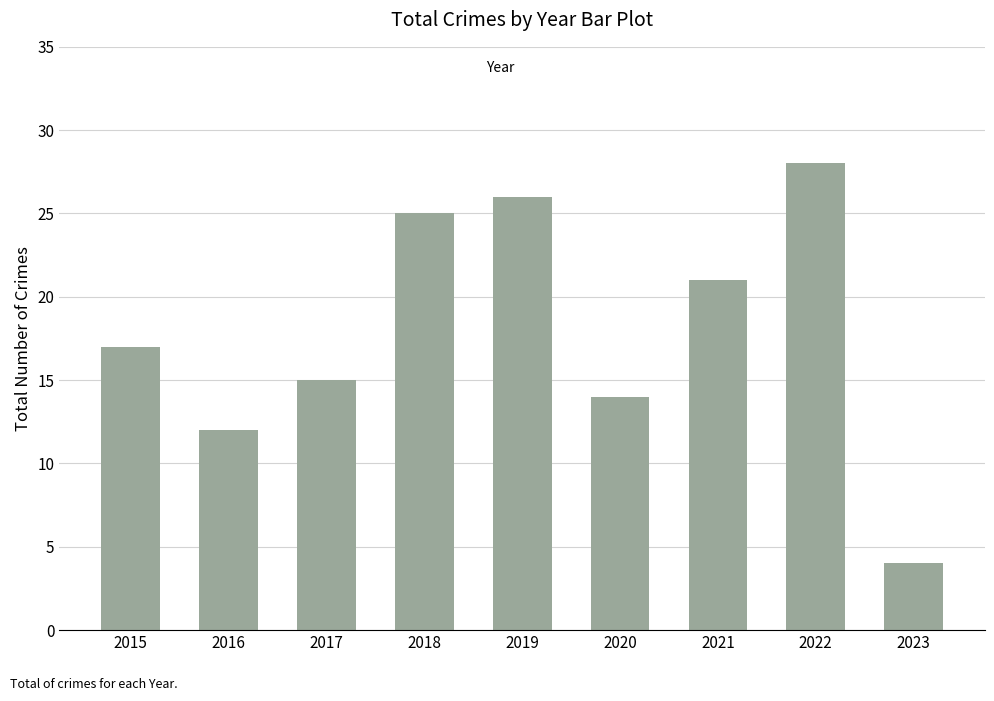

What is the difference between the values at 2023 and 2017?

11